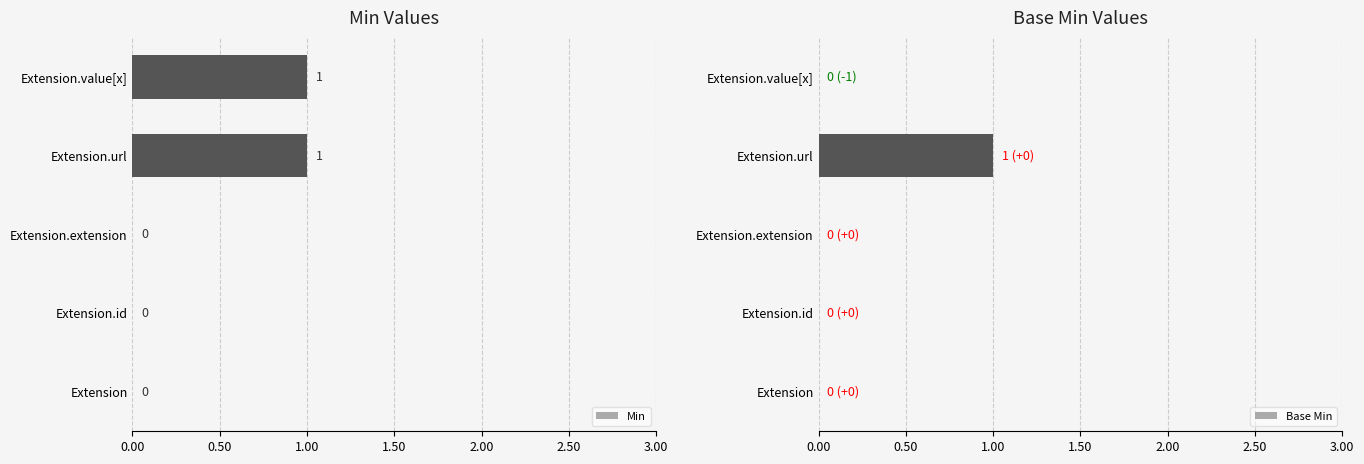

Is it true that Min equals 1 at Extension.value[x]?

True